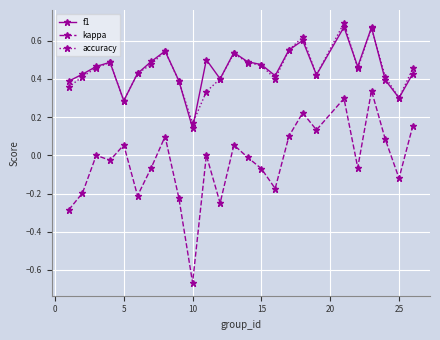

True or false: kappa and f1 intersect in this chart.

False